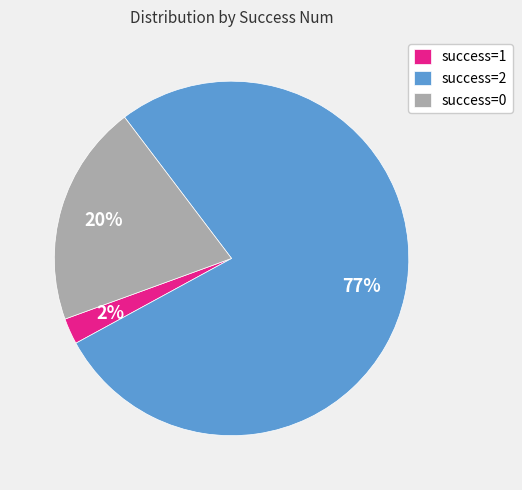

What percentage is the success=1 slice, to the nearest percent?

2%